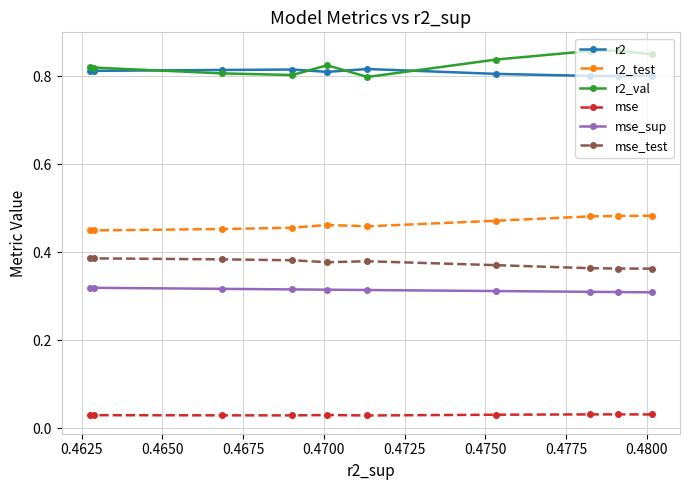

List the series in order of their peak value, highest first.

r2_val, r2, r2_test, mse_test, mse_sup, mse